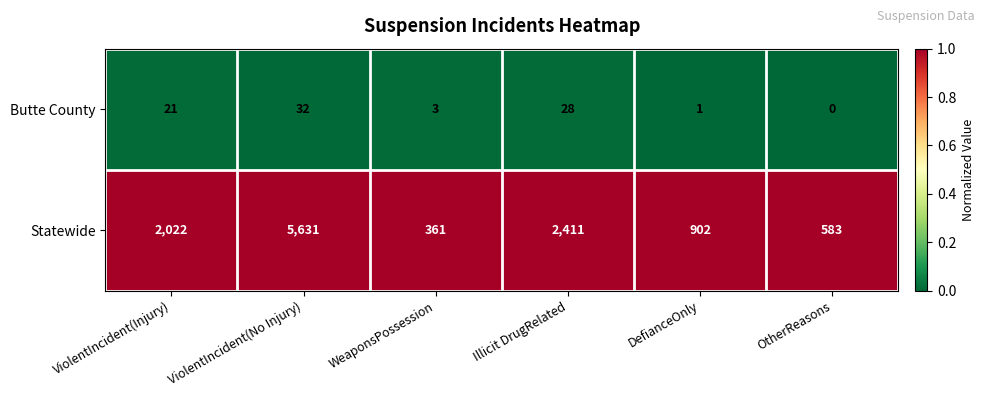

At which category is the sum across all series the highest?

ViolentIncident(No Injury)